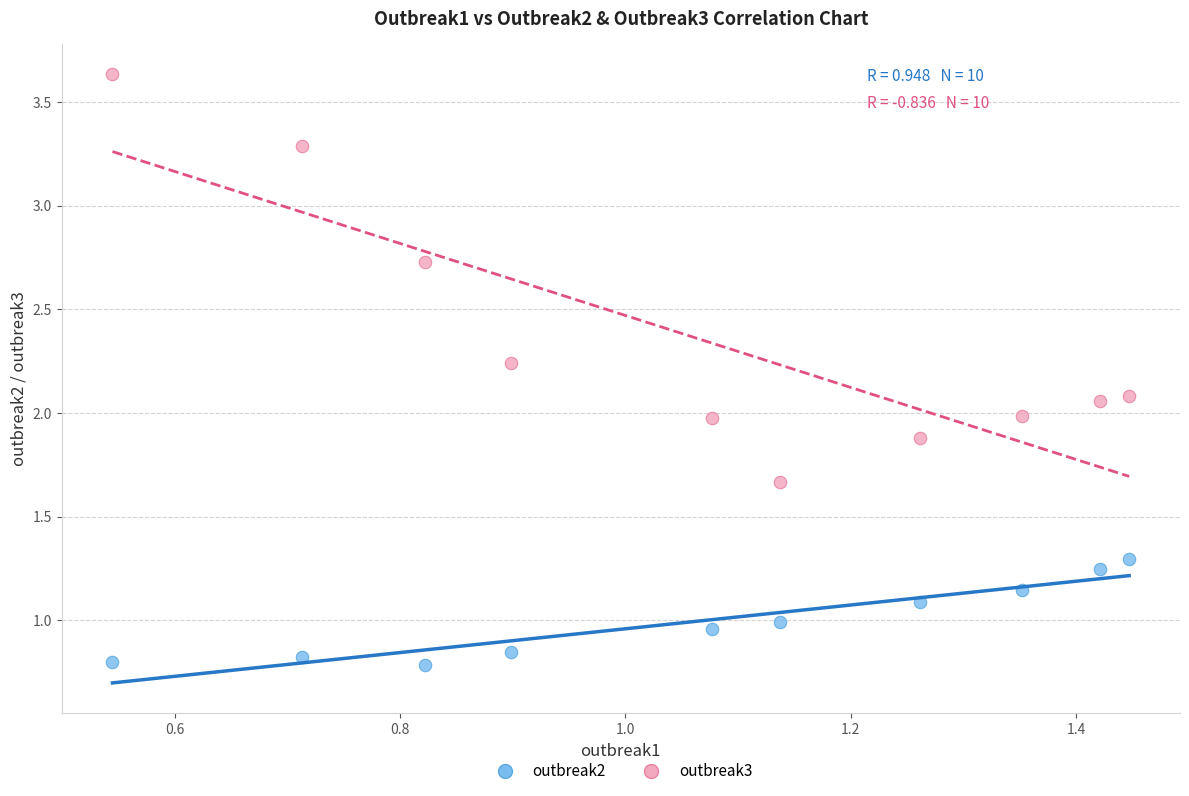

Which series reaches the minimum Y coordinate?

outbreak2